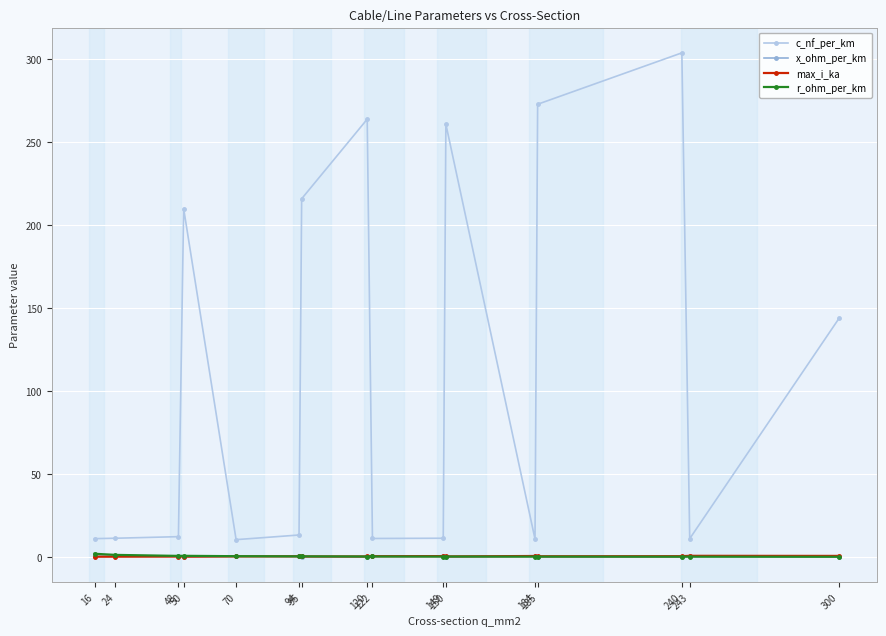

What is the highest value of the c_nf_per_km series?

304.0